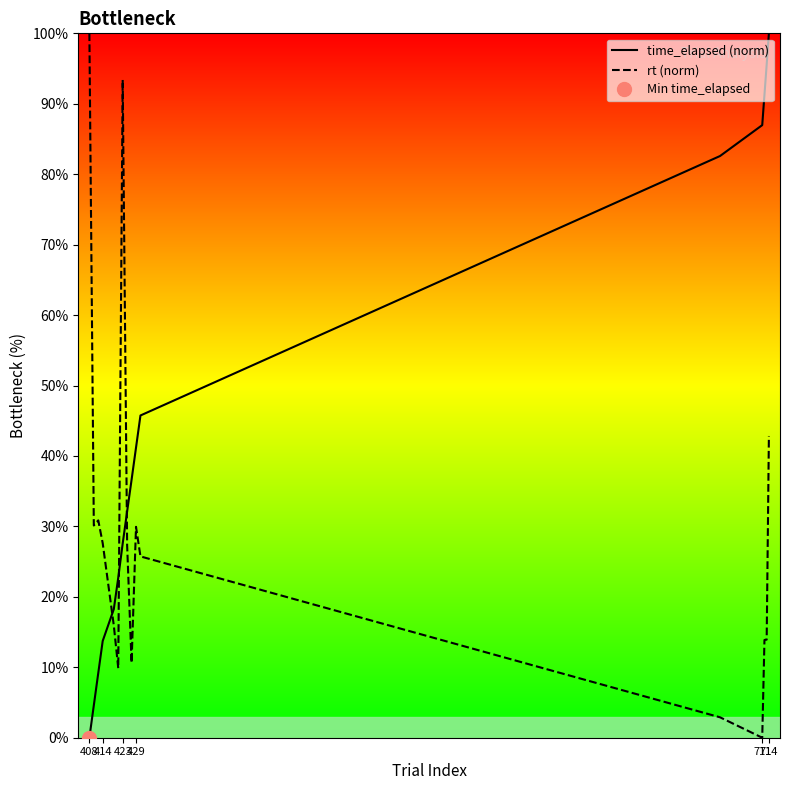

Read the rt (norm) value at 714.

42.8